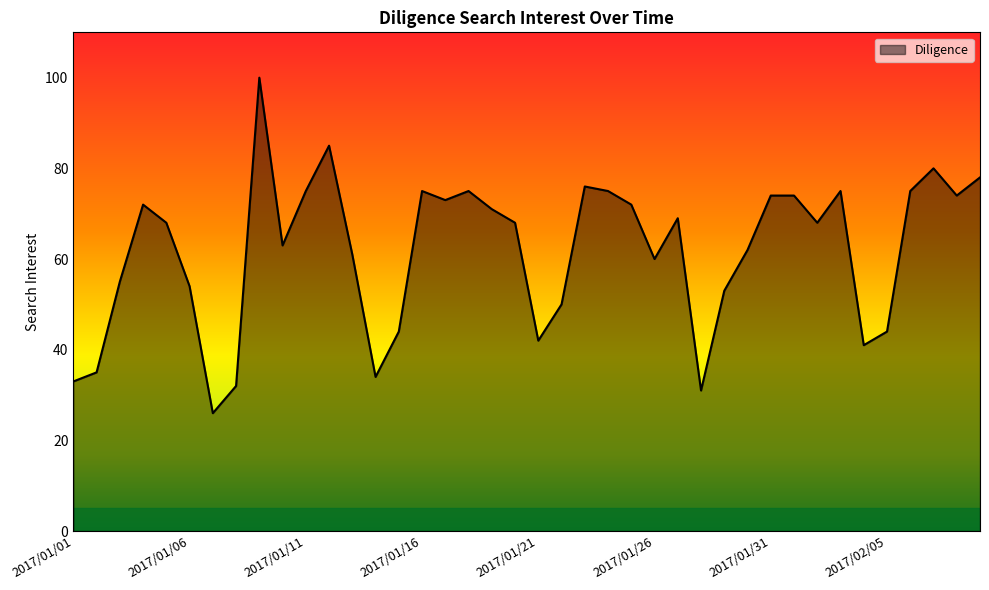

What is the smallest value displayed?

26